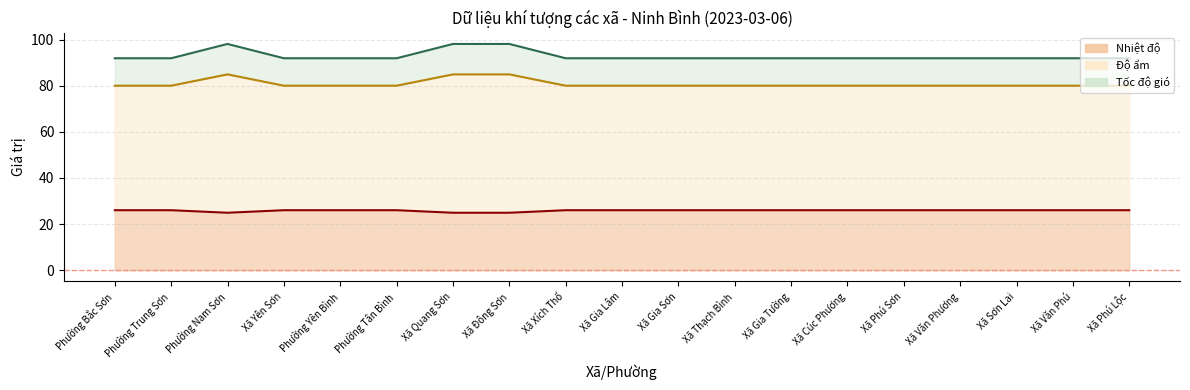

True or false: Nhiệt độ and Tốc độ gió intersect in this chart.

False